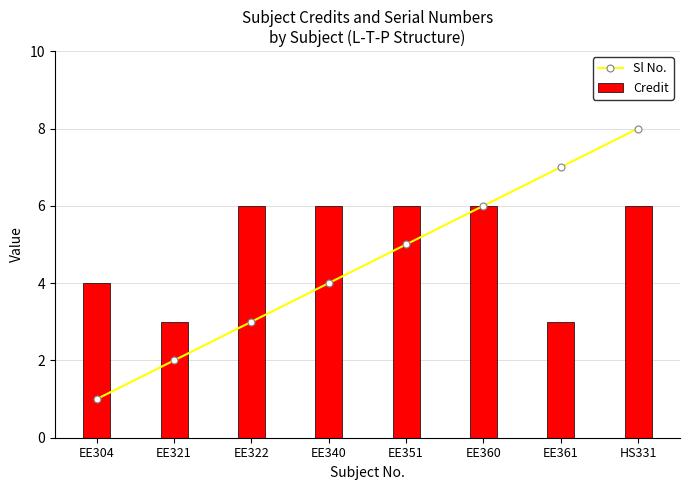

Which series has the widest spread of values?

Sl No.